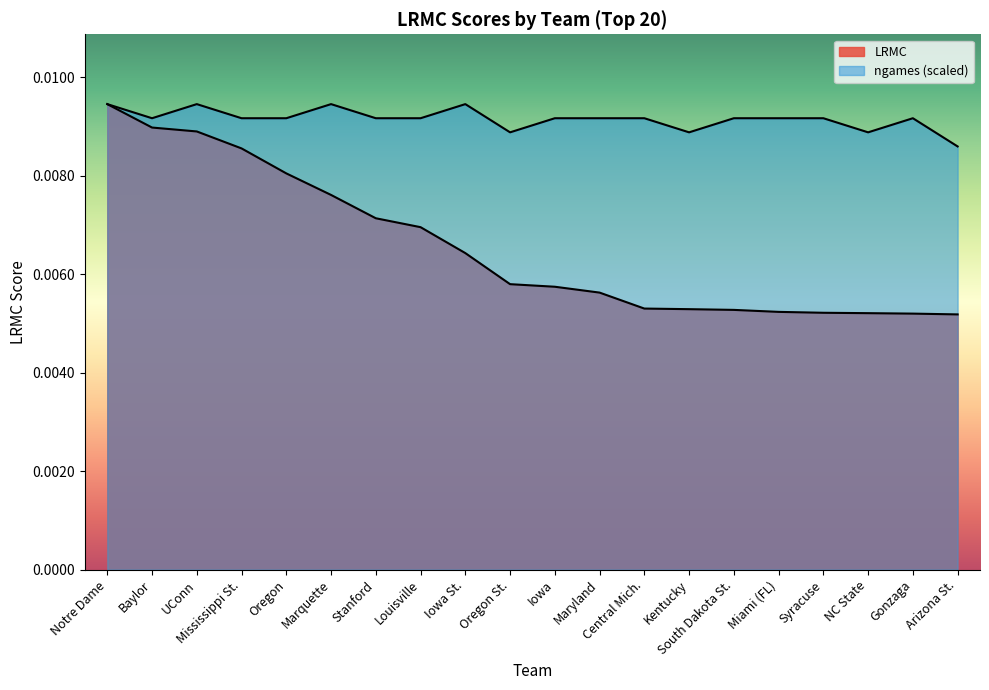

Is the value of LRMC at Kentucky greater than the value of ngames at Marquette?

No